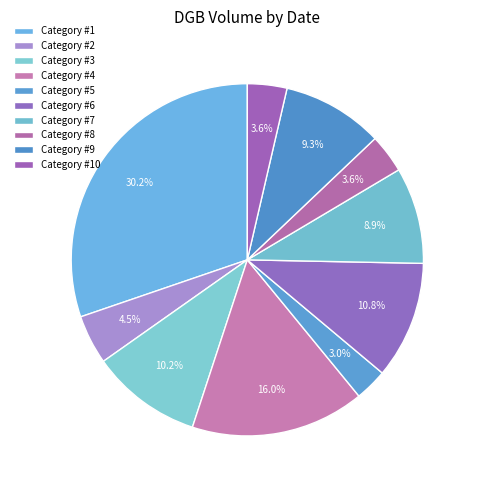

How many segments does this pie chart have?

10